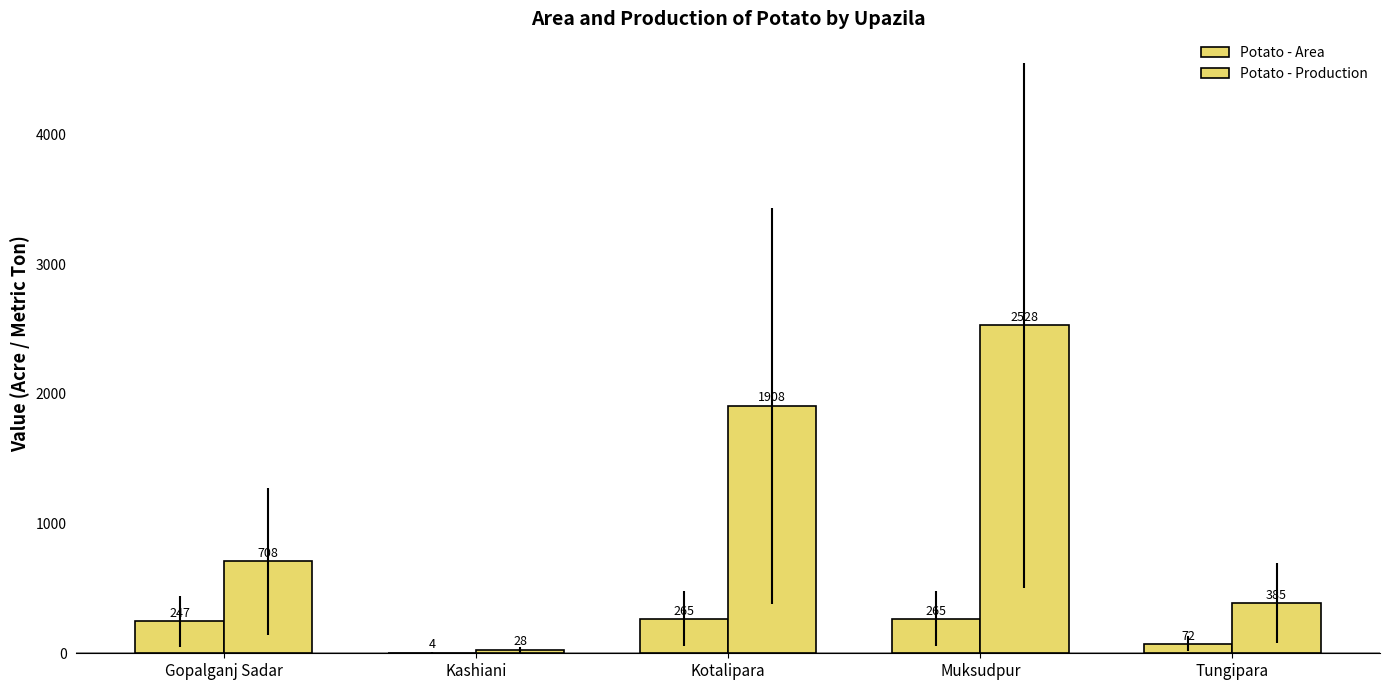

How many distinct data groups are displayed?

2